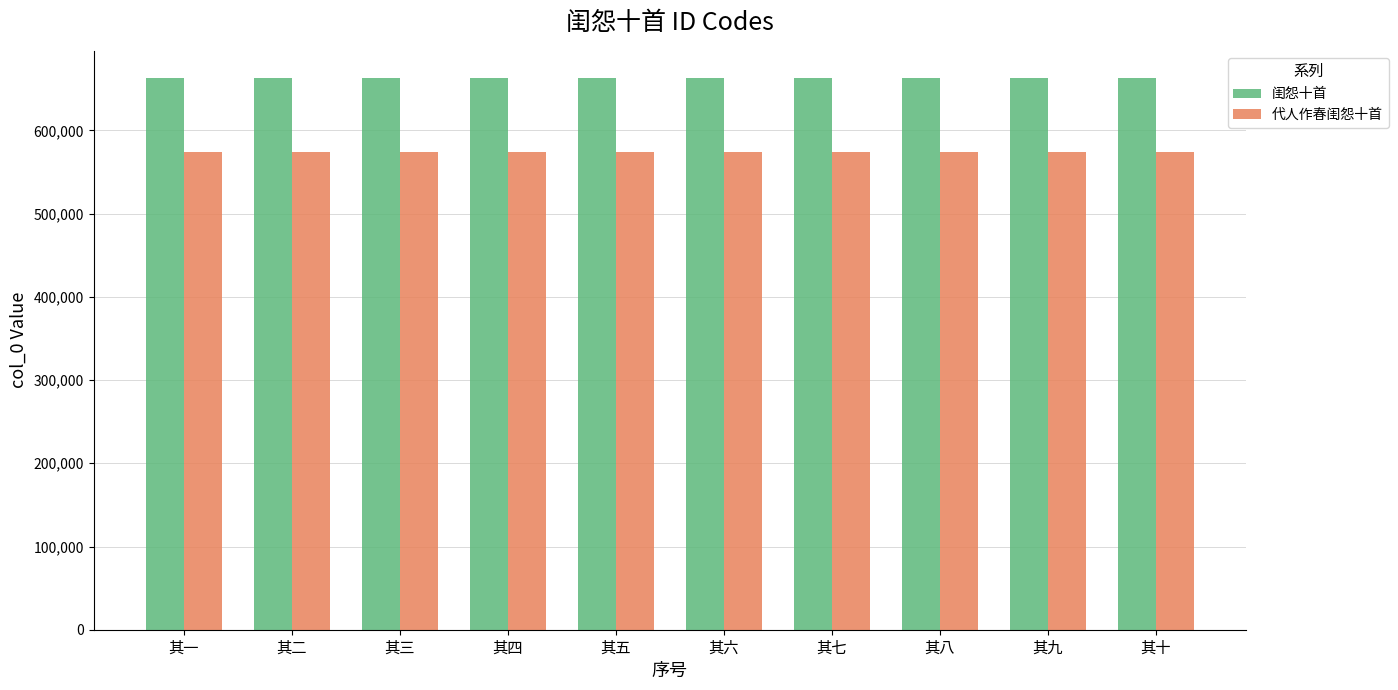

List the series in order of their overall mean, highest first.

闺怨十首, 代人作春闺怨十首